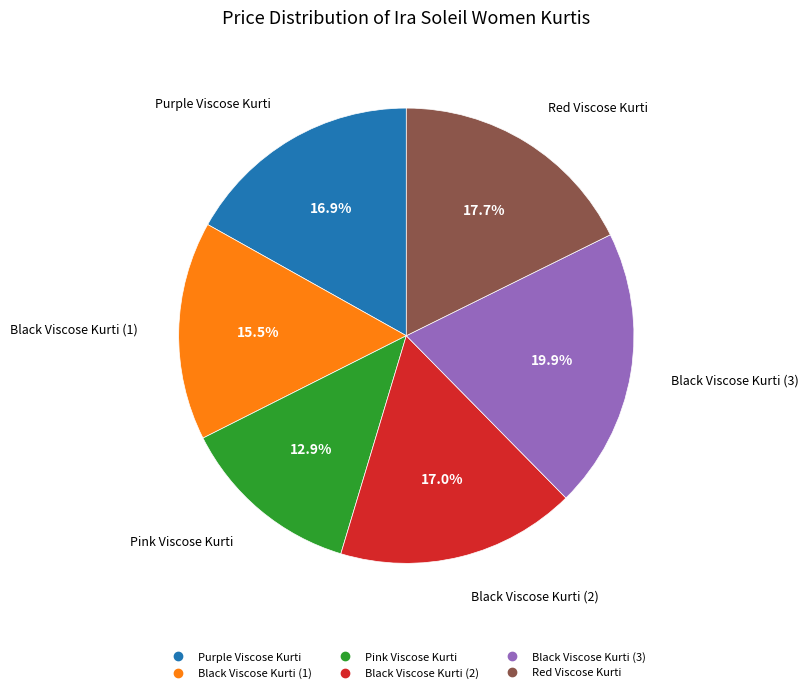

Is there any slice that represents more than half of the pie?

No